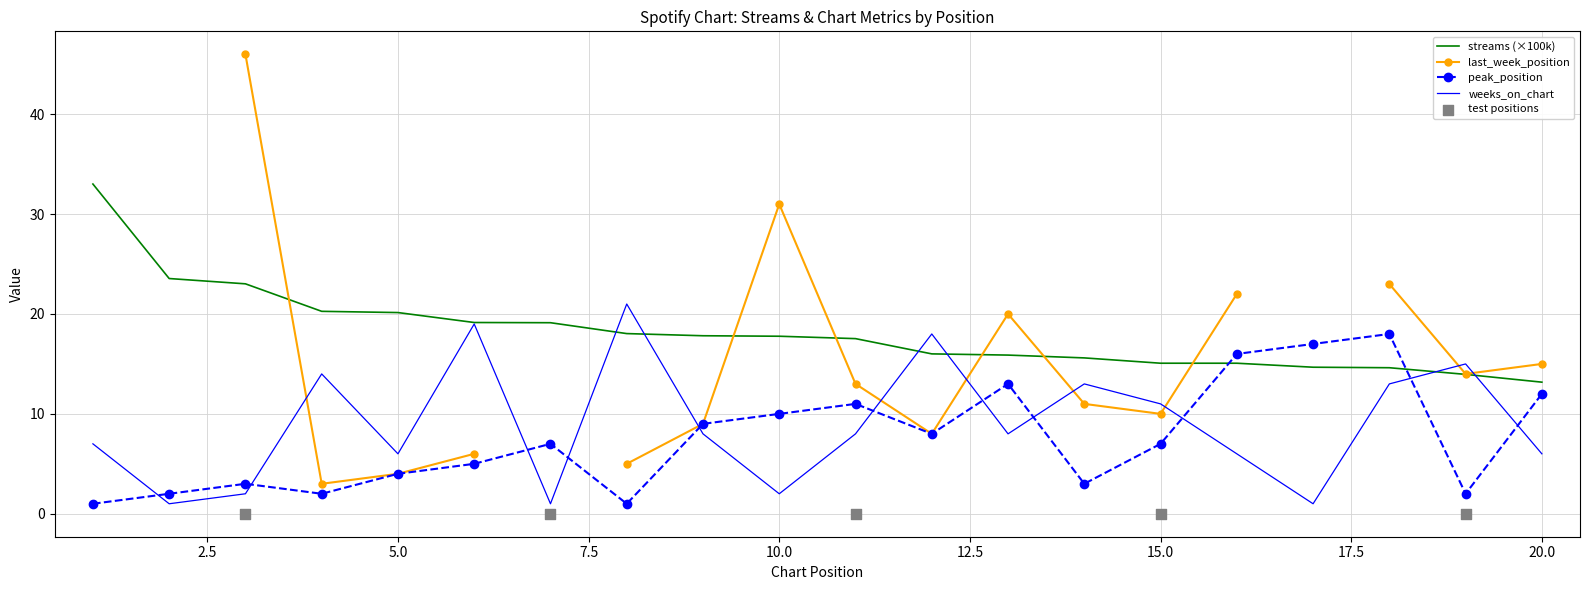

True or false: streams (×100k) and peak_position intersect in this chart.

True